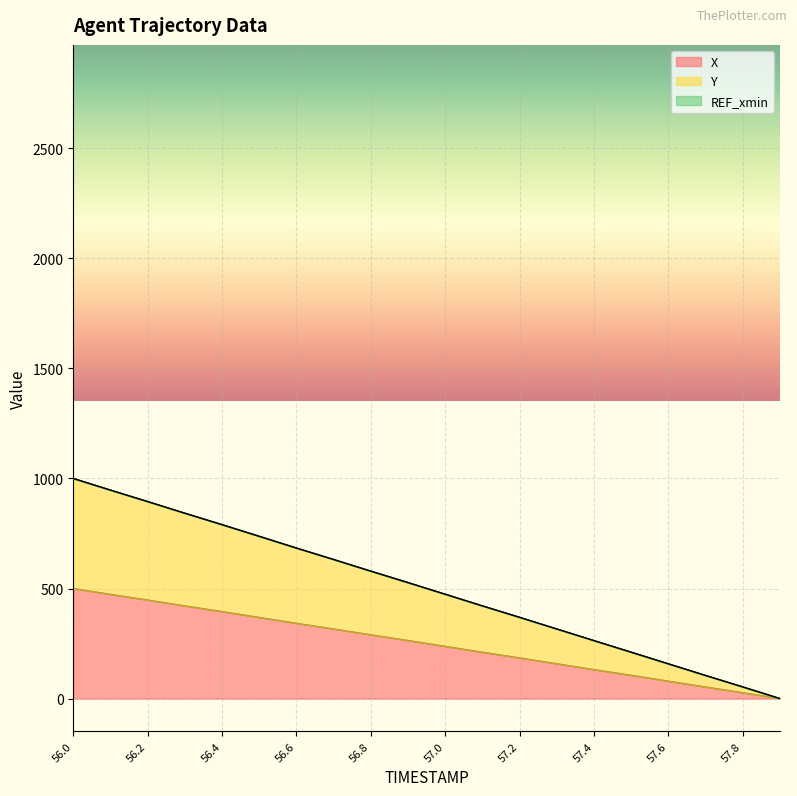

What is the difference between the maximum and minimum values in the X series?

500.0